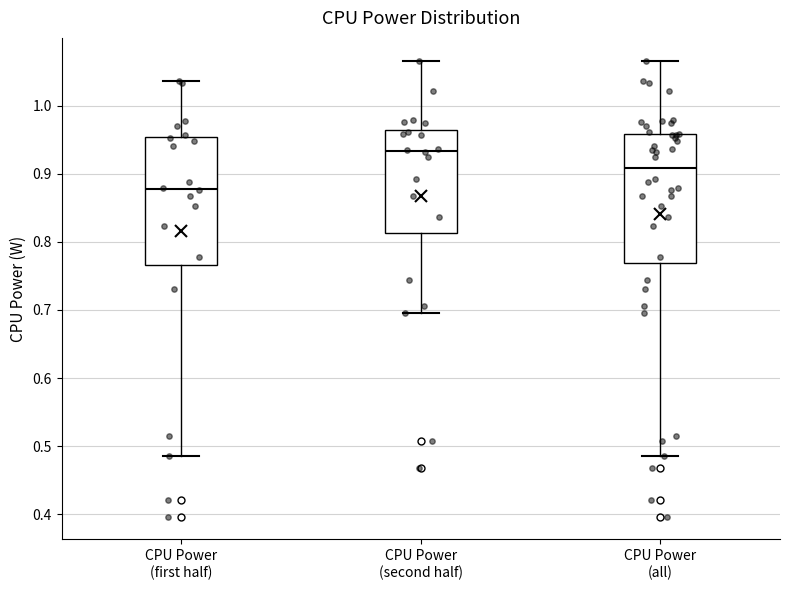

Where does the lower whisker of the box for CPU Power (first half) end on the y-axis? The values are not printed on the chart, so give them approximately, as read against the axis.

0.49